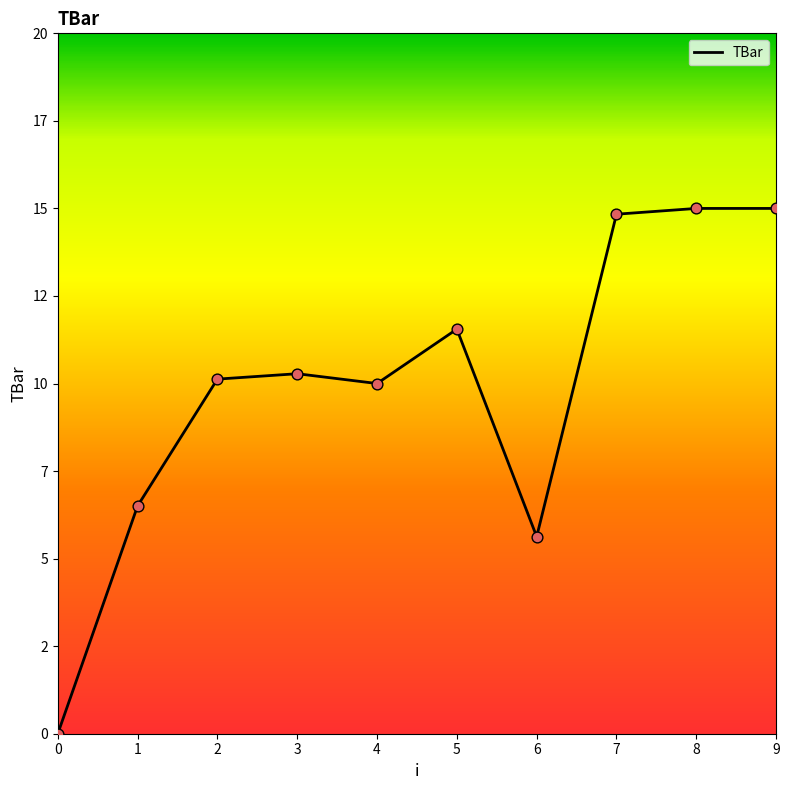

What is the change in value from 0 to 3?

+10.3